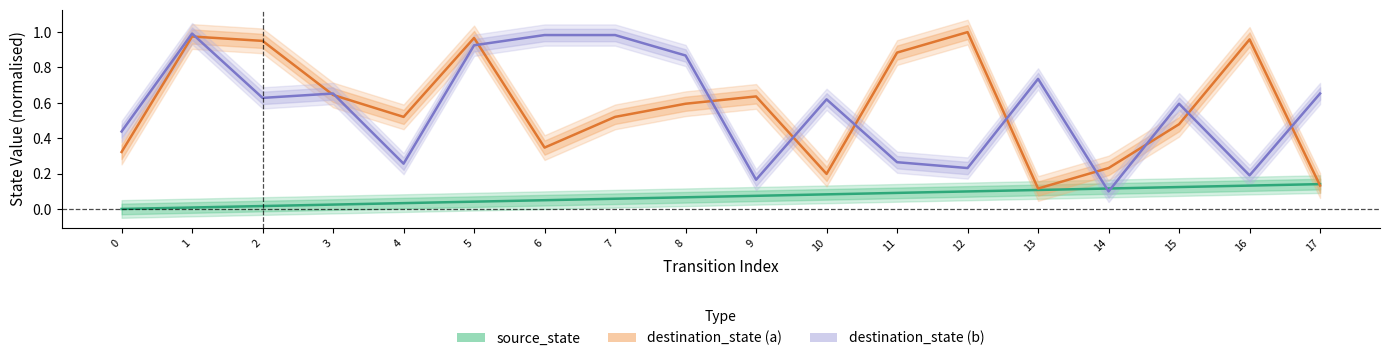

Reading left to right, list all the values displayed in this chart.

source_state: 0.0	0.0	0.0	0.0	0.0	0.0	0.0	0.1	0.1	0.1	0.1	0.1	0.1	0.1	0.1	0.1	0.1	0.1
destination_state (a): 0.3	1.0	1.0	0.6	0.5	1.0	0.3	0.5	0.6	0.6	0.2	0.9	1.0	0.1	0.2	0.5	1.0	0.1
destination_state (b): 0.4	1.0	0.6	0.7	0.3	0.9	1.0	1.0	0.9	0.2	0.6	0.3	0.2	0.7	0.1	0.6	0.2	0.7